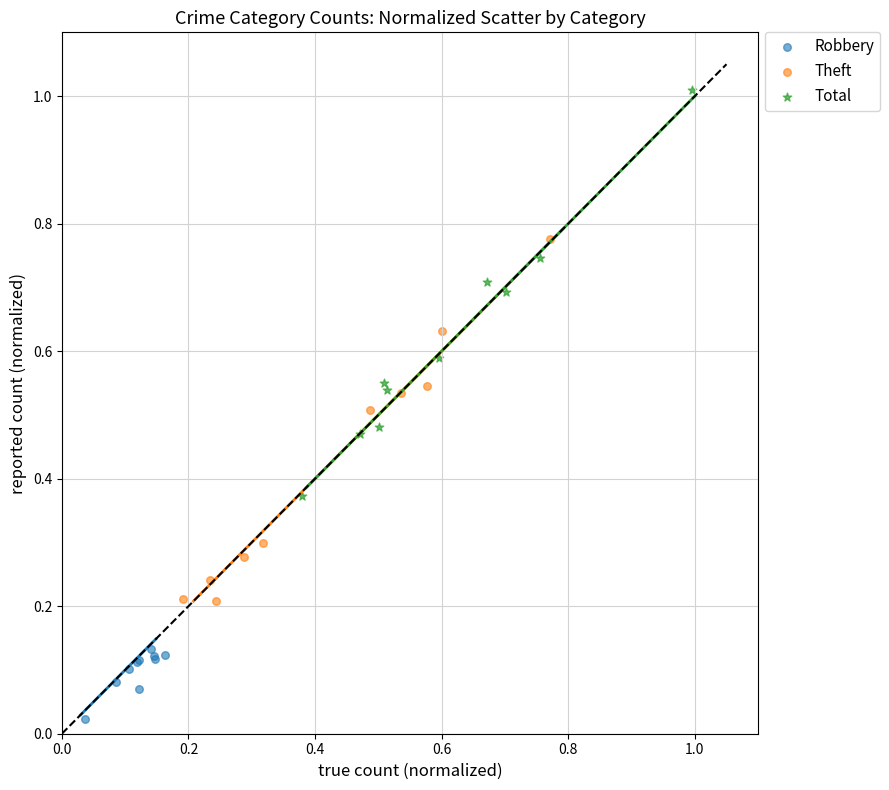

Which series contains the lowest Y value?

Robbery